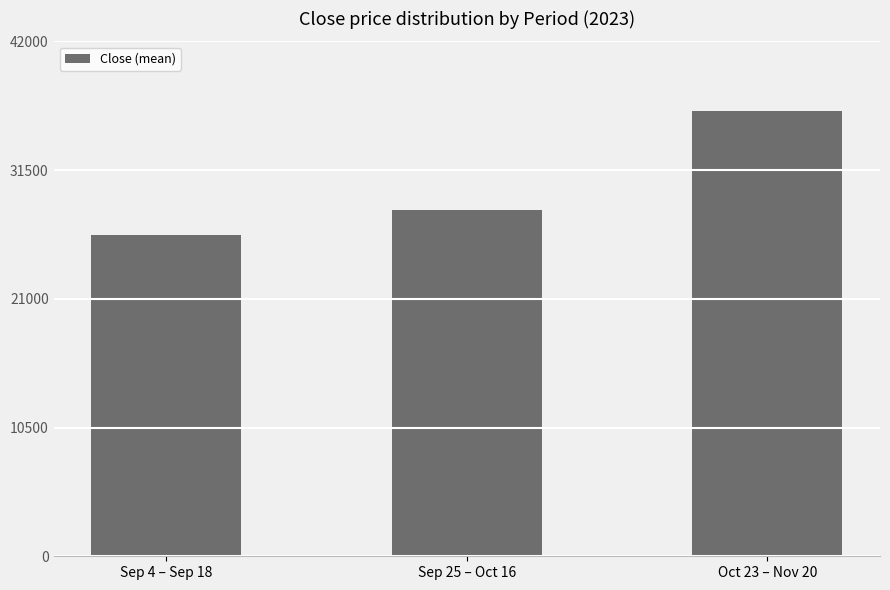

Where is the data nearest to the value 31254?

Sep 25 – Oct 16